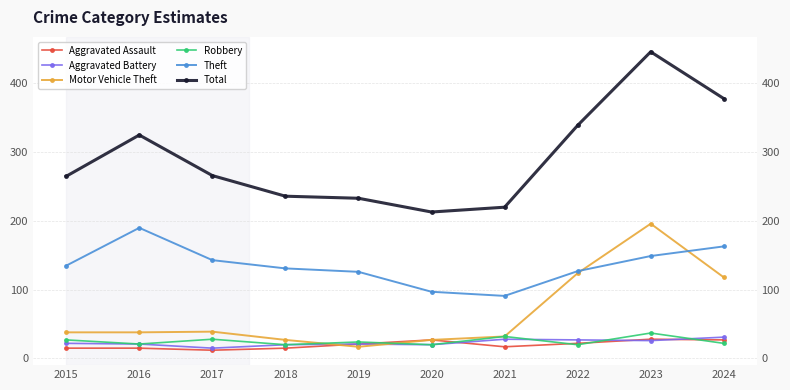

Is it true that Robbery equals 20 at 2022?

True